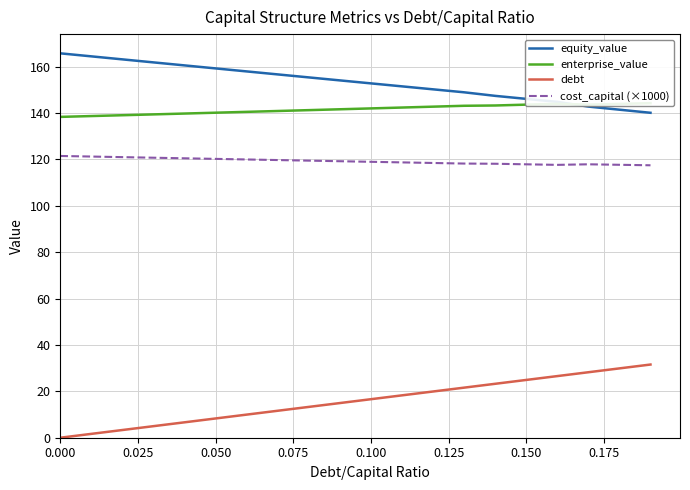

What is the difference between the maximum and second lowest values in the enterprise_value series?

5.6